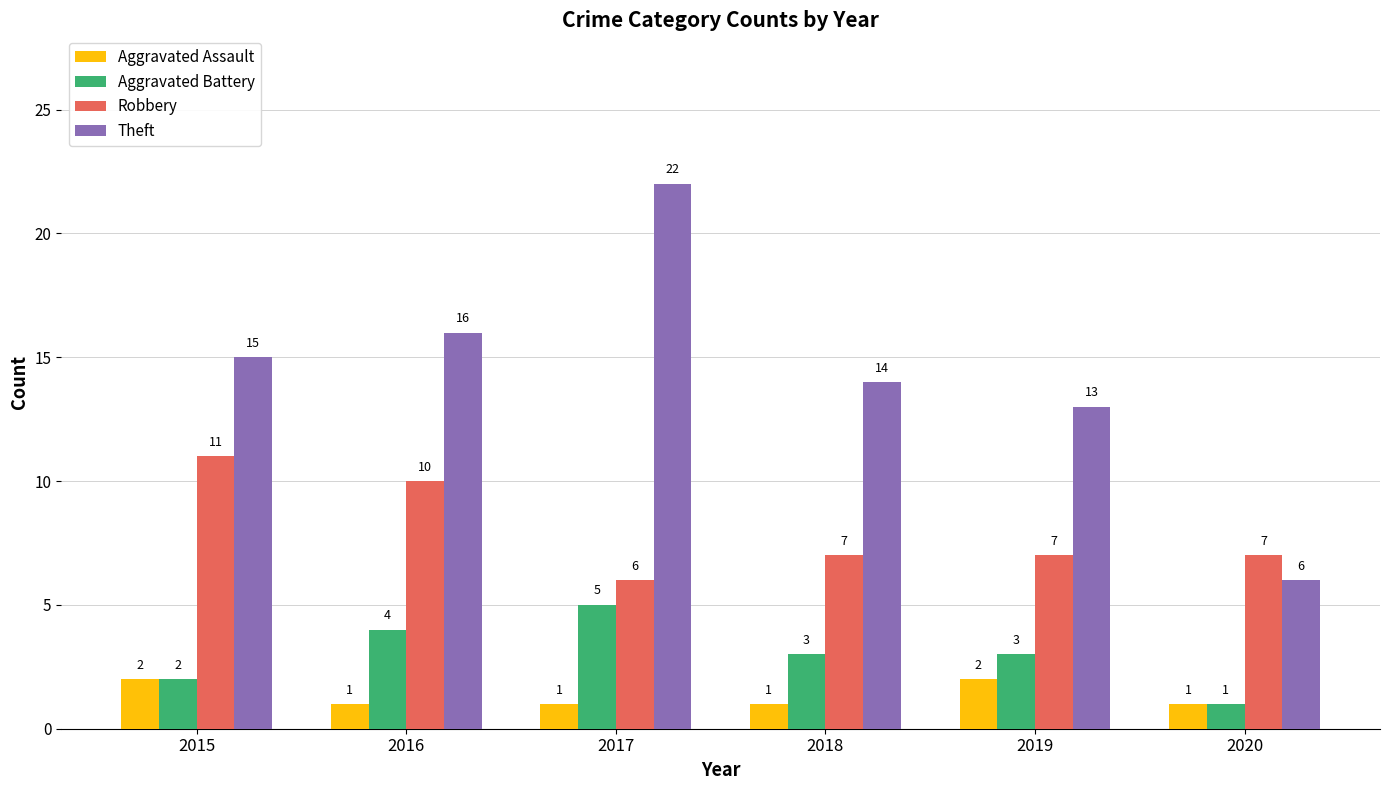

What is the difference between the second highest and minimum values in the Theft series?

10